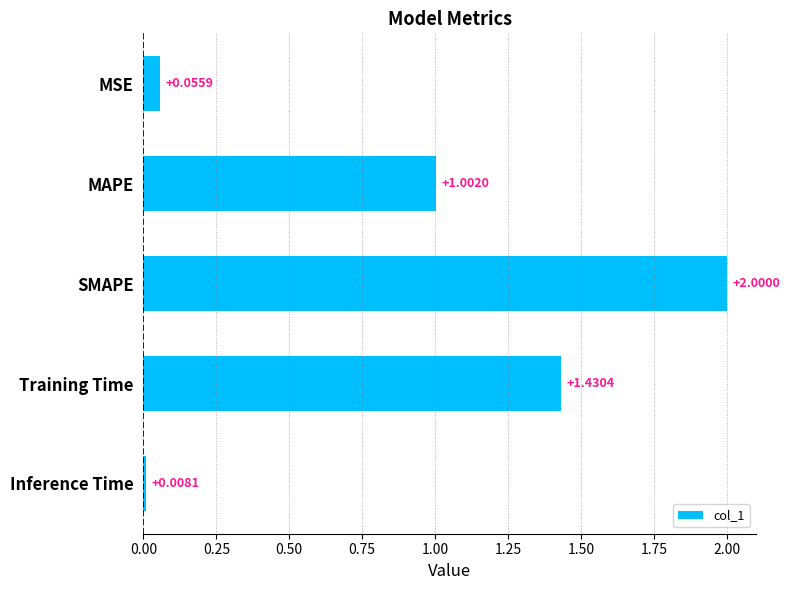

How many values are below 1?

2